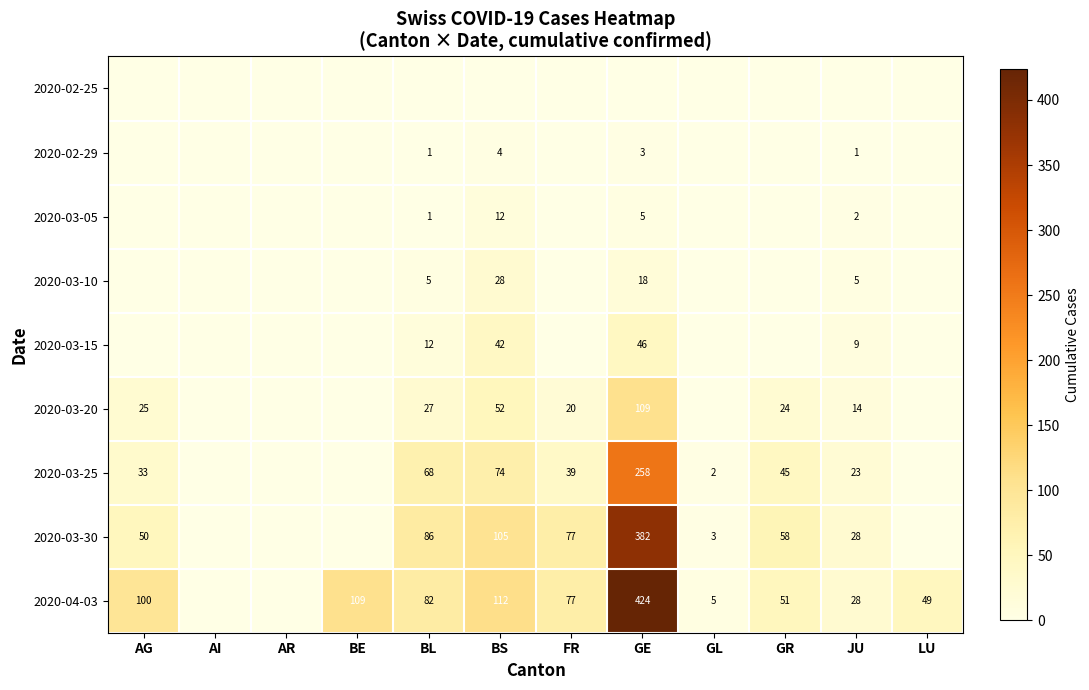

What is the sum of the 2020-03-30 values at AG and GE?

432